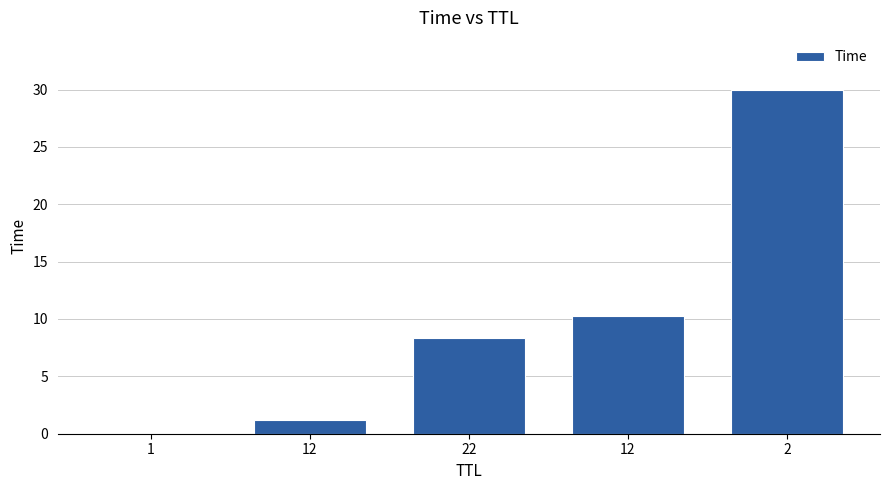

What is the maximum value shown in the chart?

30.0